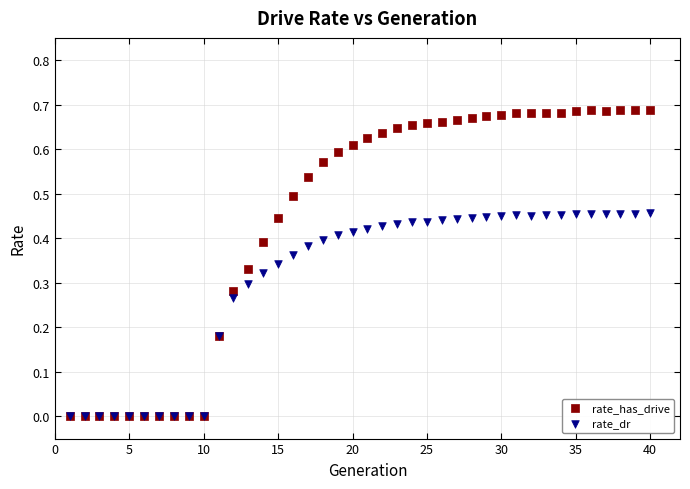

Which series has the largest Y range (max minus min)?

rate_has_drive